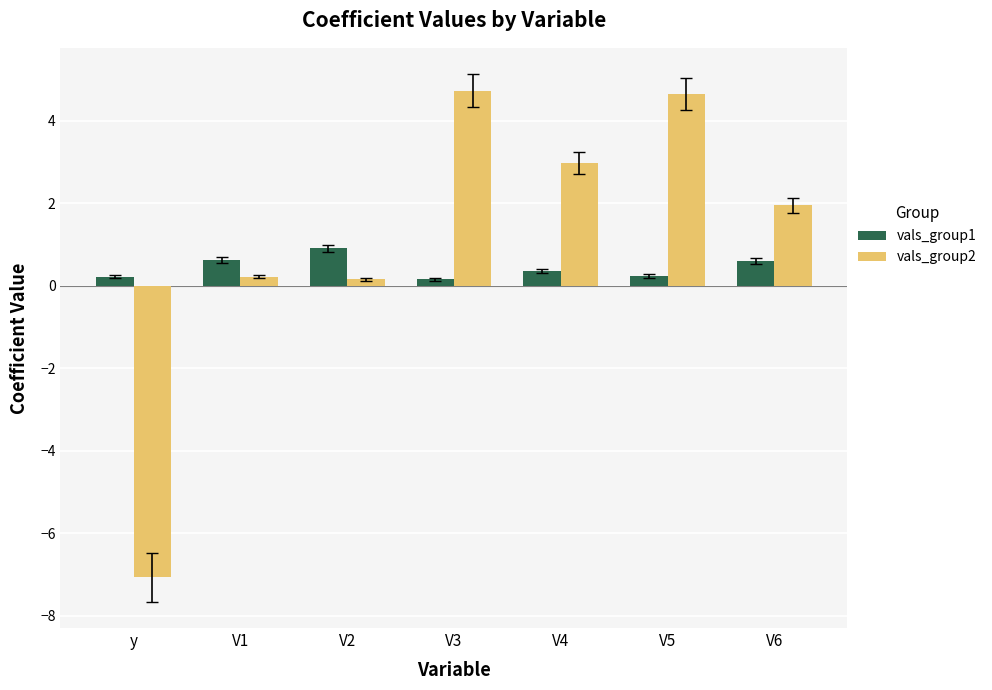

What is the sum of the vals_group2 values at y and V6?

-5.1